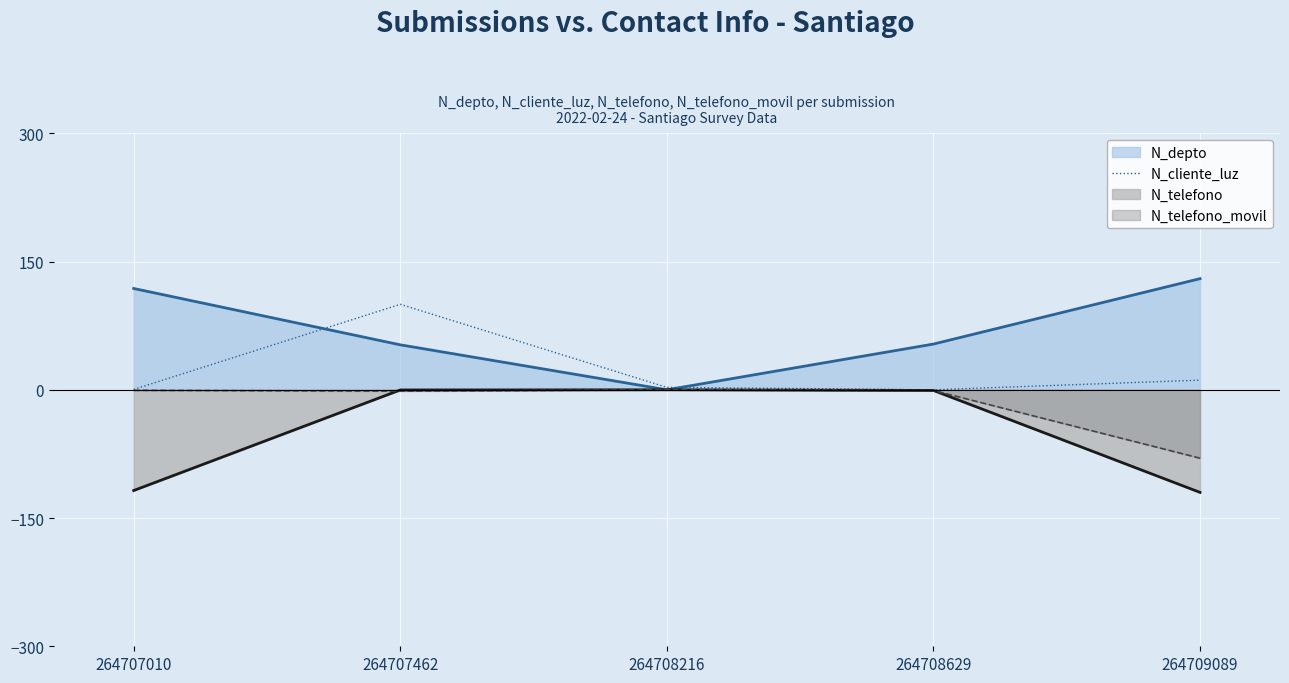

The chart shows a value of 100.0 at 264707462. True or false?

True